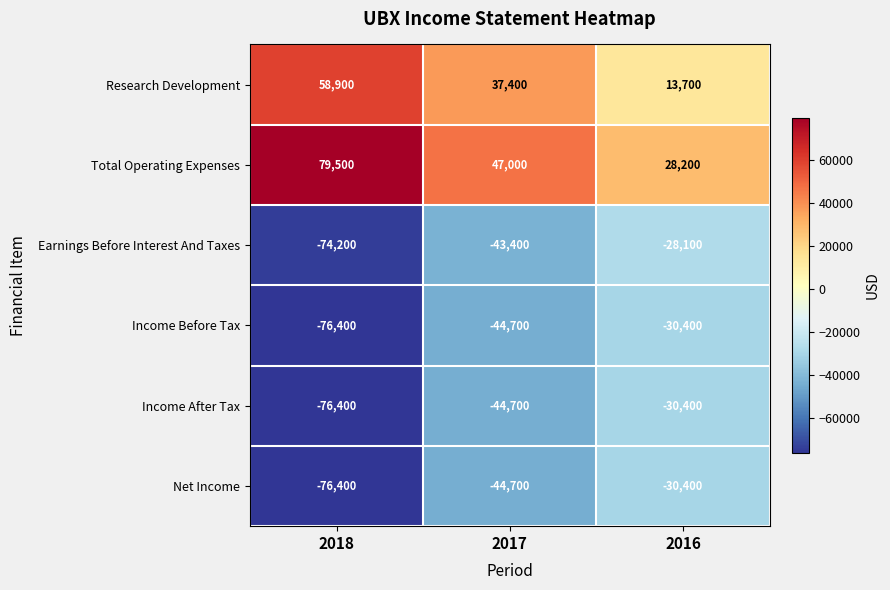

What is the difference between the maximum and minimum values in the Income Before Tax series?

46000